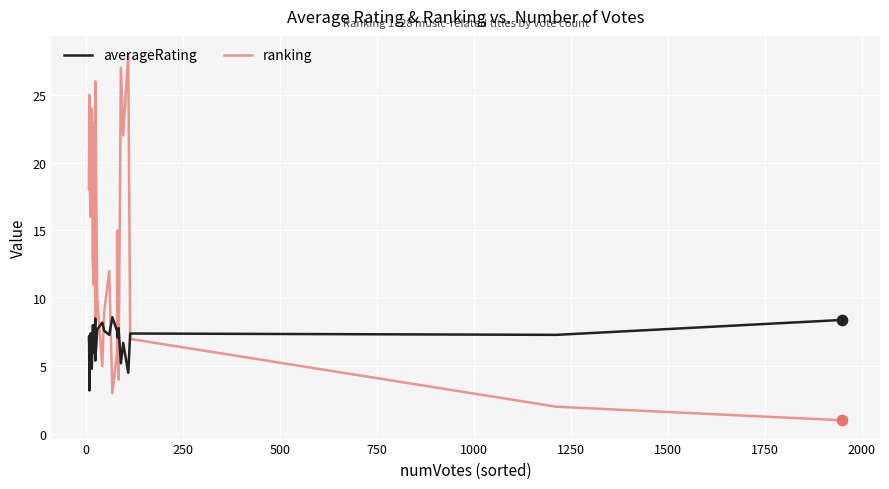

Which series has the largest total across all categories?

ranking